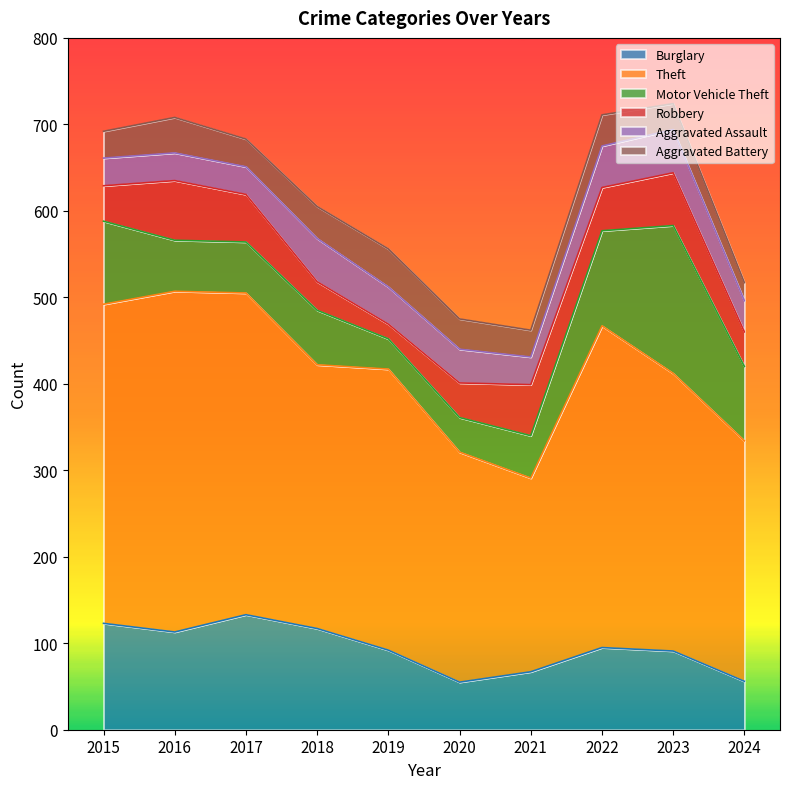

What is the highest value of the Robbery series?

69